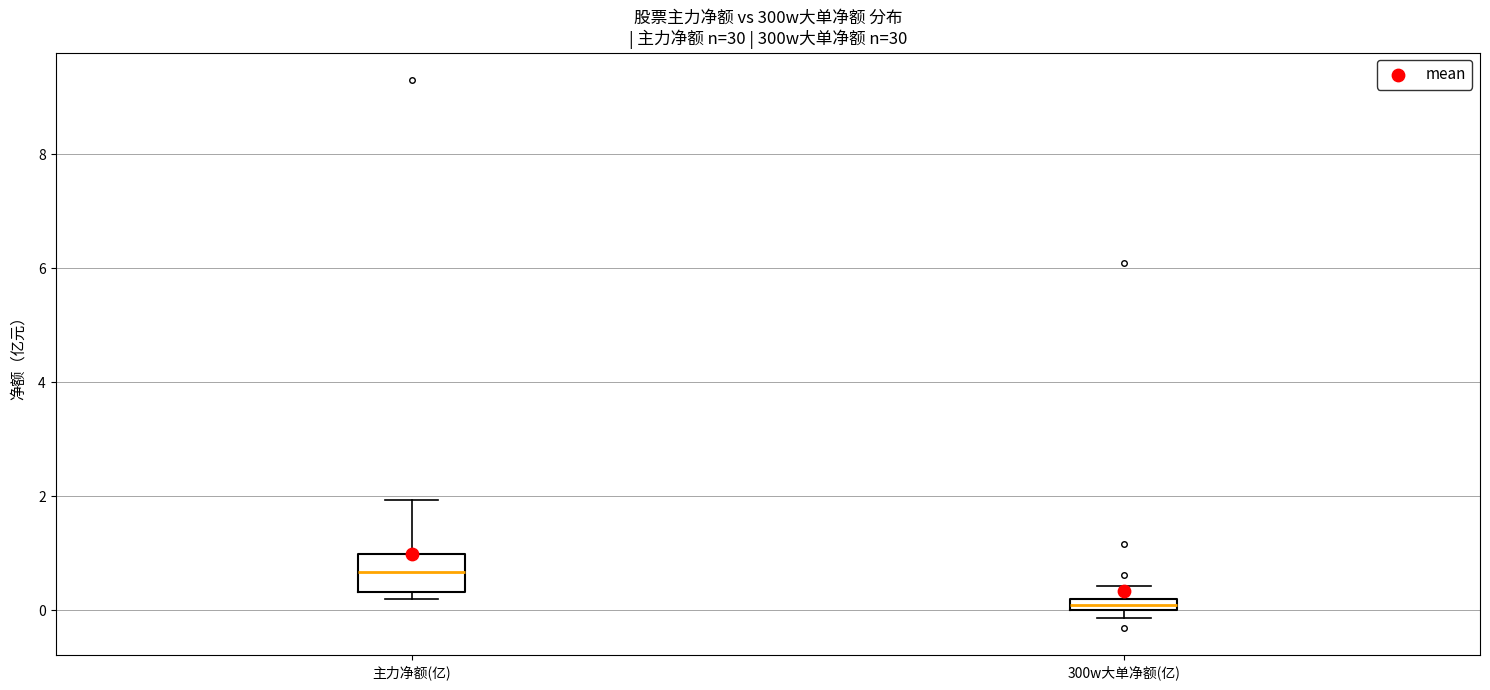

Where is the lower edge of the box for 300w大单净额(亿) on the y-axis? The values are not printed on the chart, so give them approximately, as read against the axis.

0.0